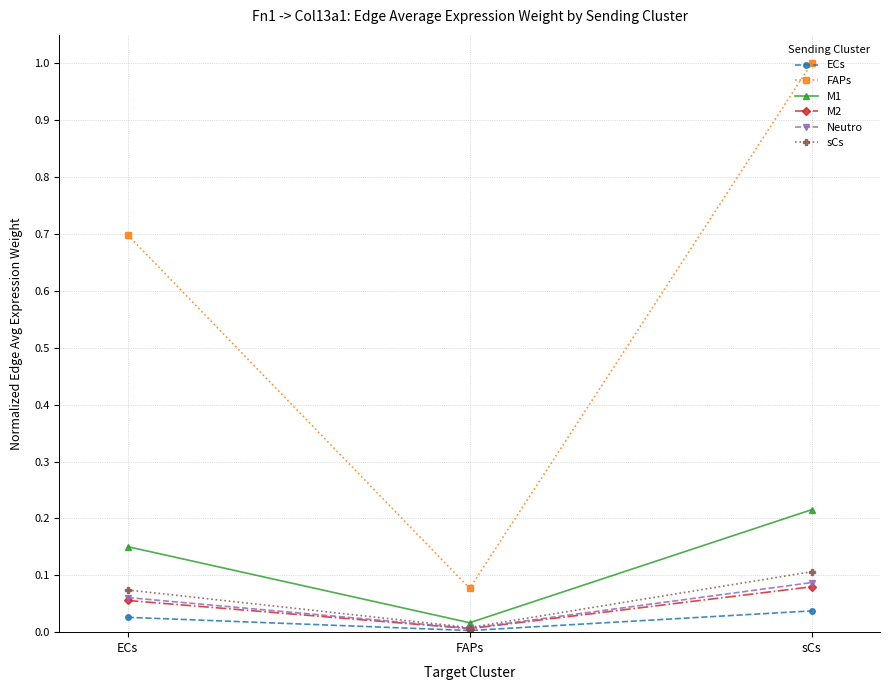

What is the label of the 1st point from the left?

ECs